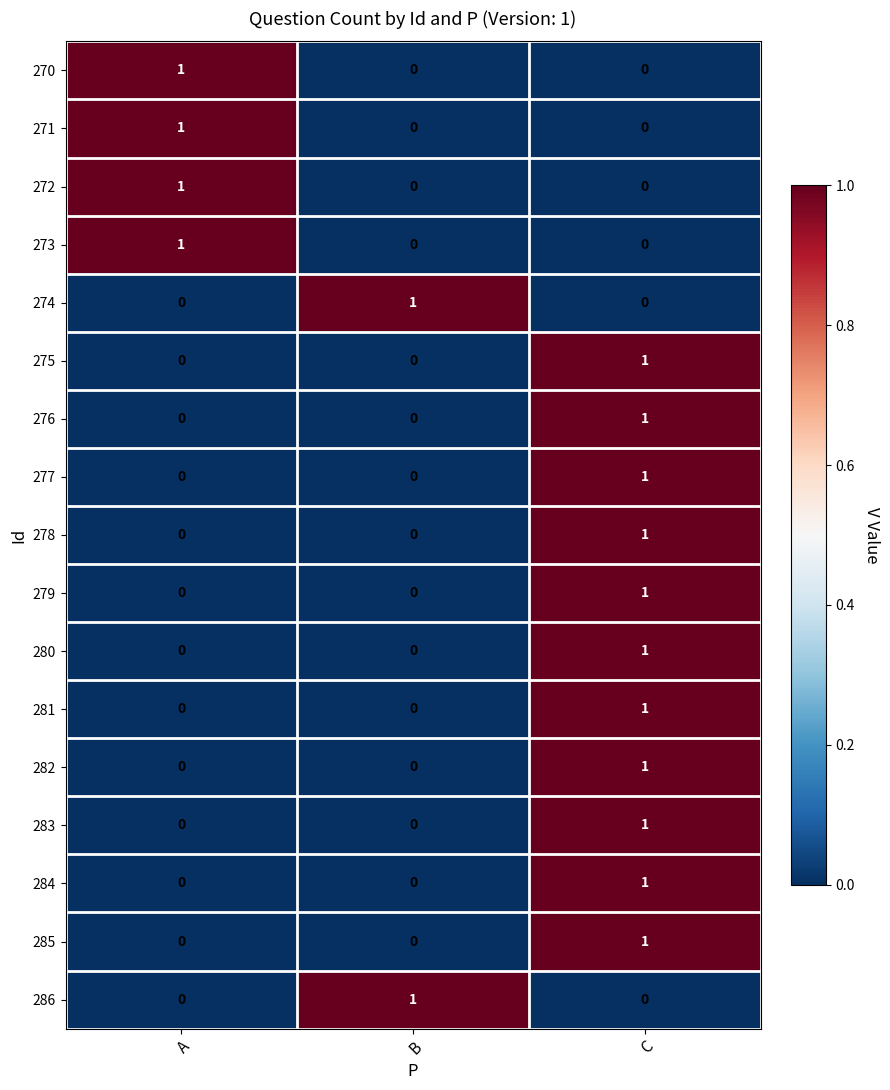

How many 271 values are between 0 and 1?

3